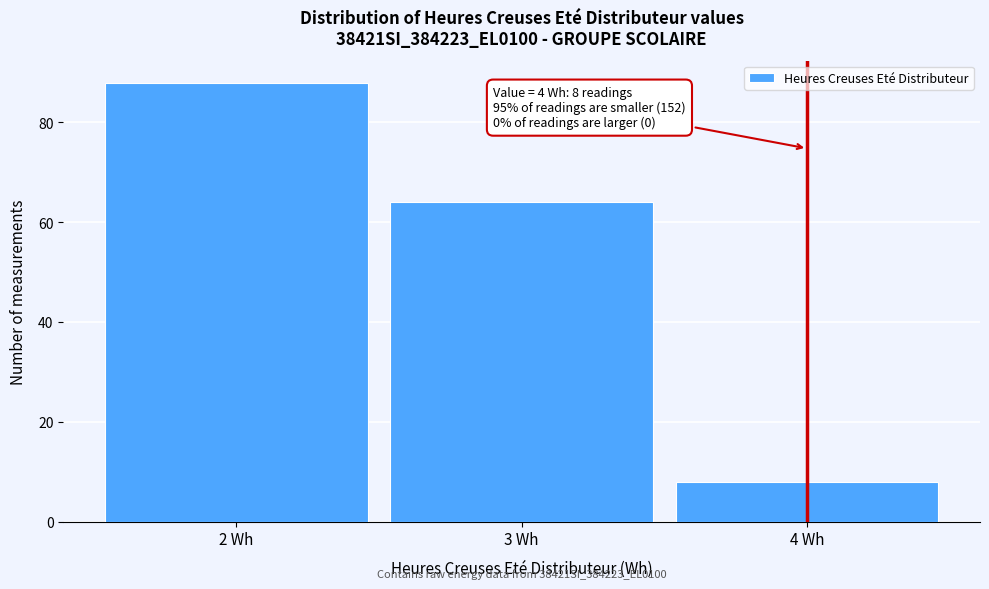

Which range on the x-axis has the tallest bar?

1.5 to 2.5